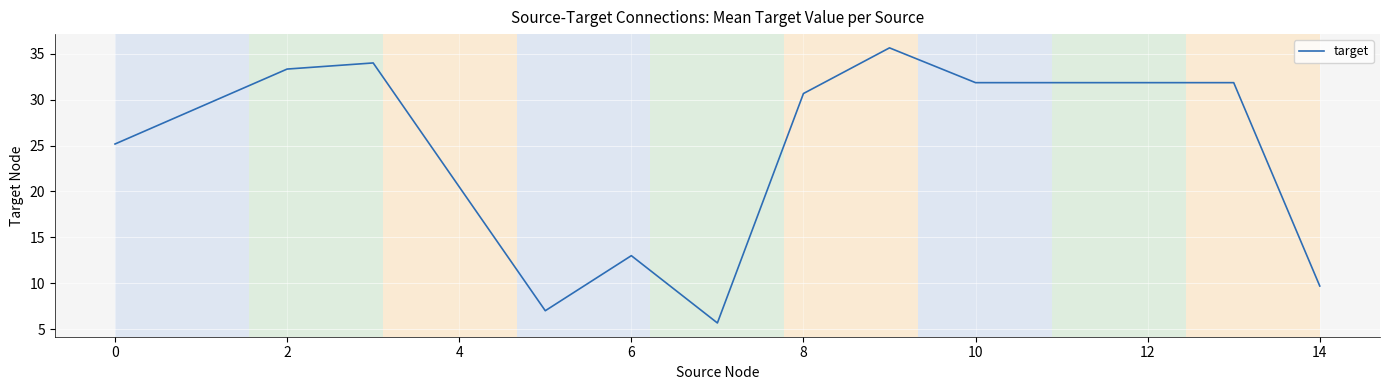

What is the difference between the maximum and minimum values?

30.0